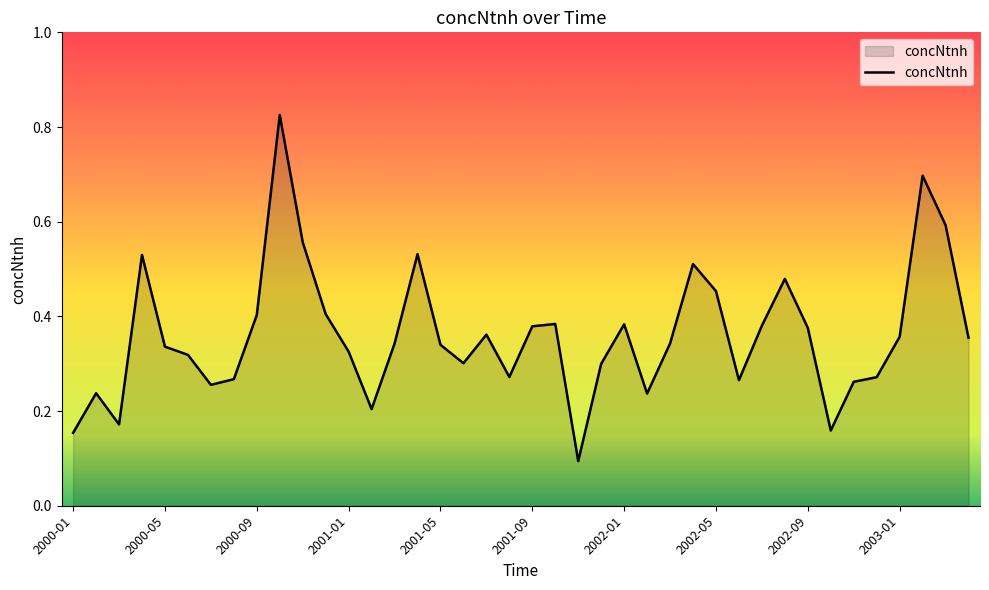

True or false: there are more than 2 points higher than both neighbors.

True